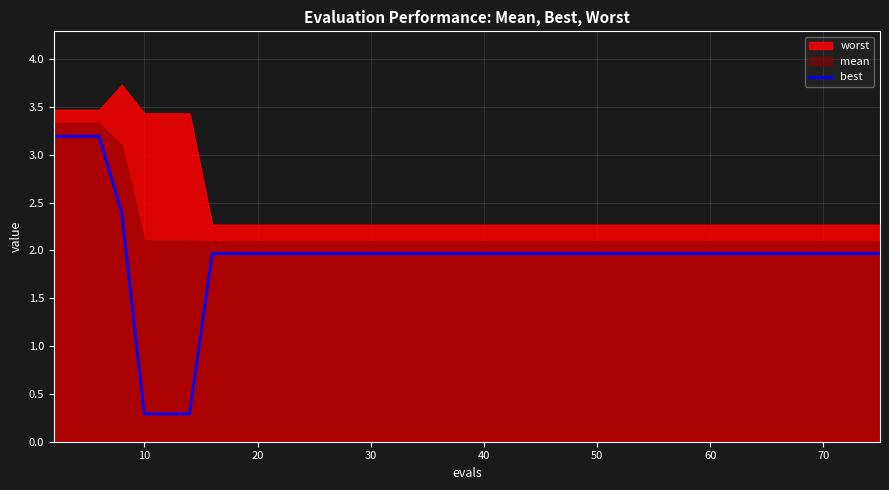

What is the smallest value displayed?

0.3